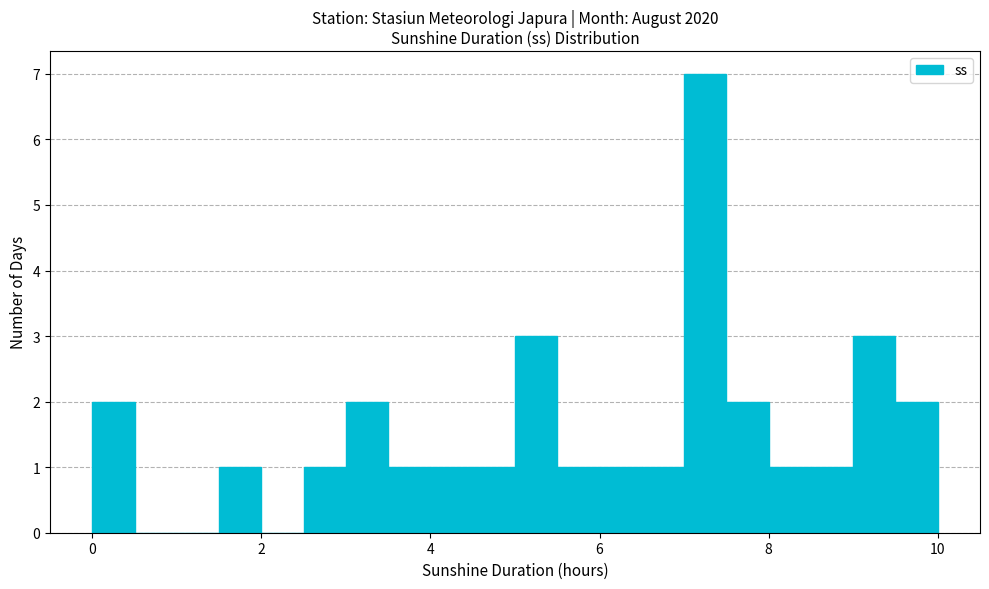

Around what value on the x-axis is the tallest bar? Give the approximate position of its centre, as read against the axis.

7.2